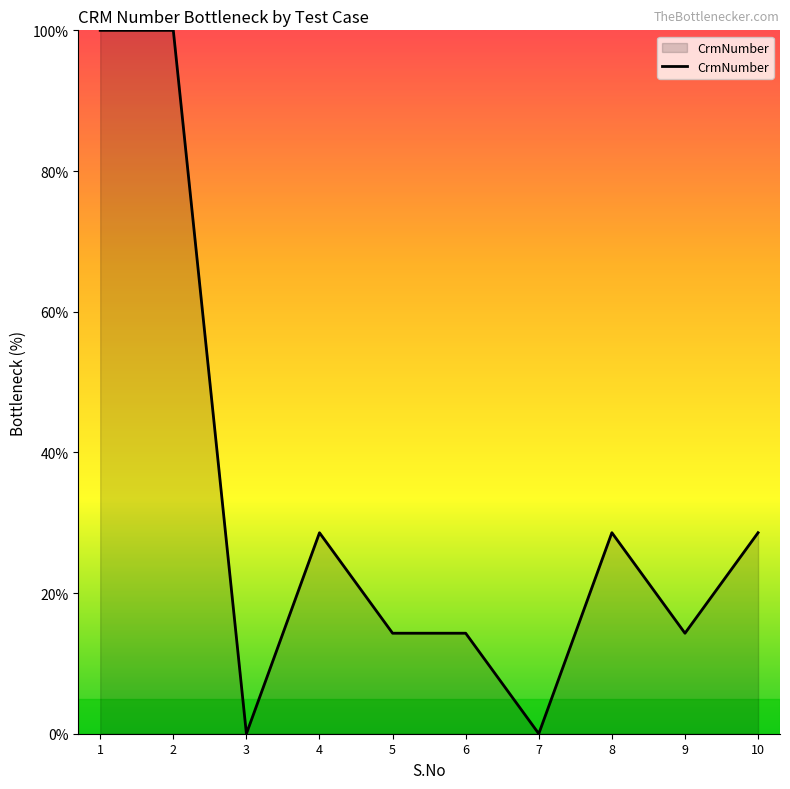

Does the chart have visible grid lines?

No